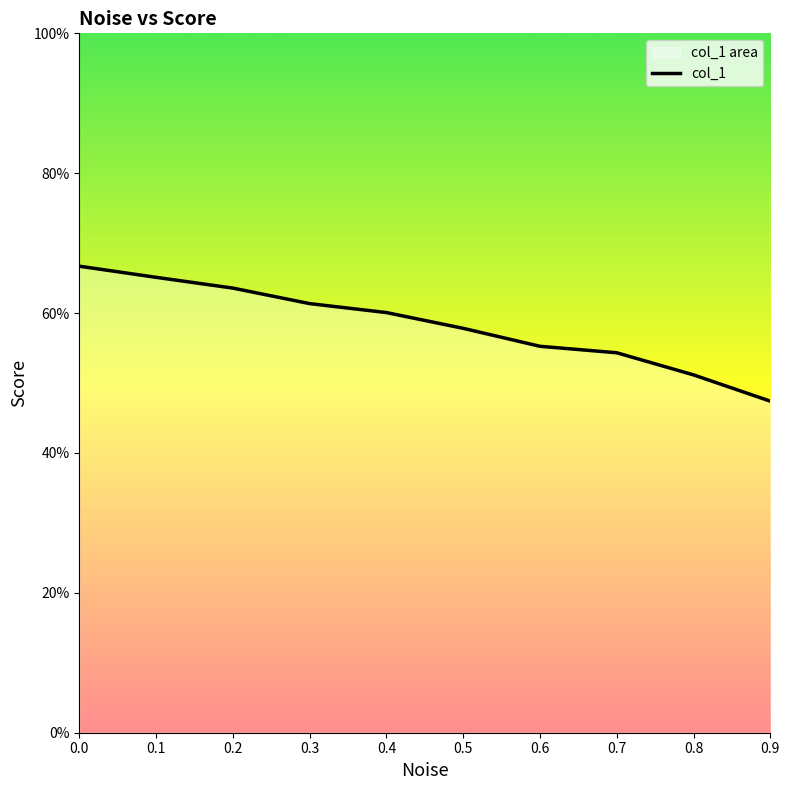

What is the average value?

58.3